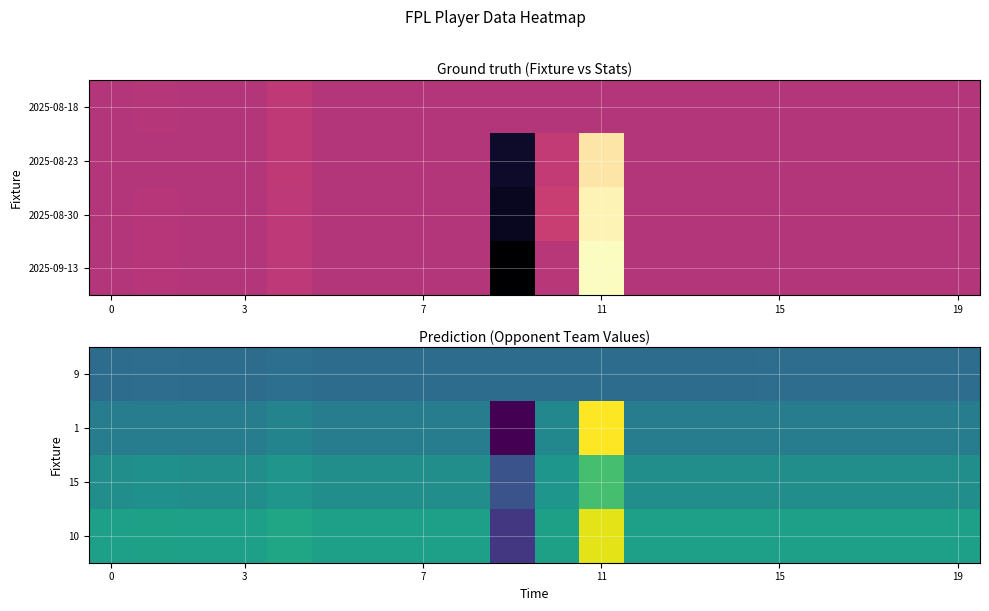

At how many categories does at least one series exceed -788?

20